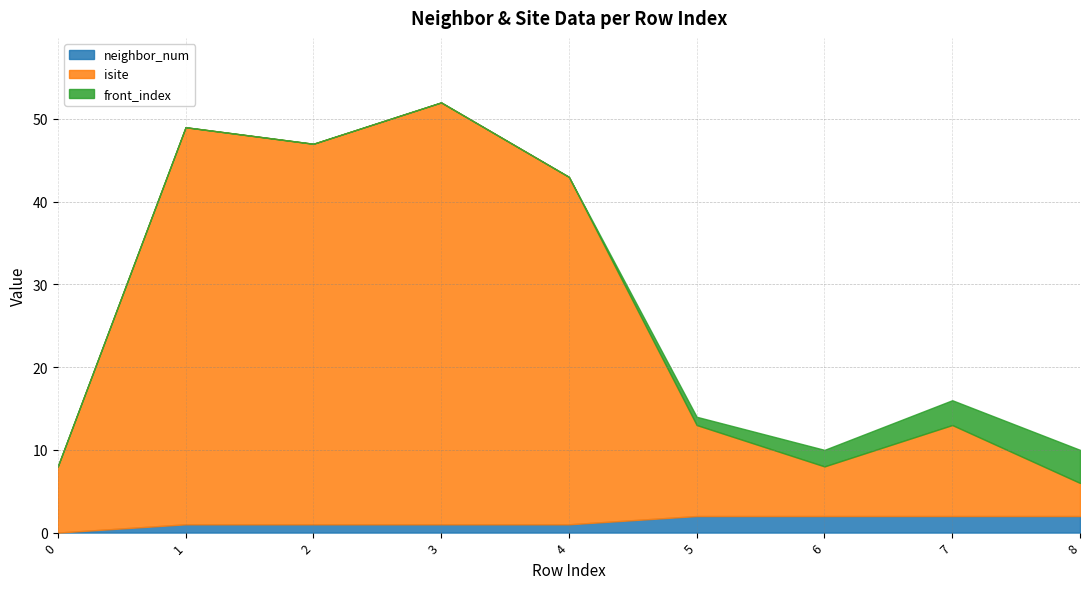

What is the difference between the isite values at 1 and 5?

37